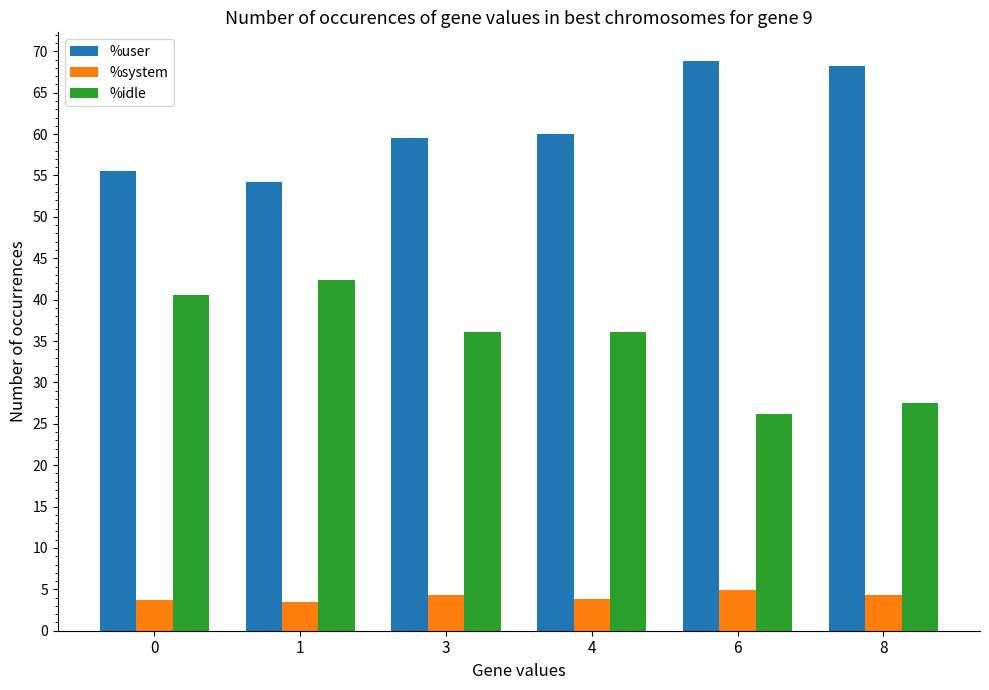

Is the value of %system at 4 greater than the value of %idle at 8?

No